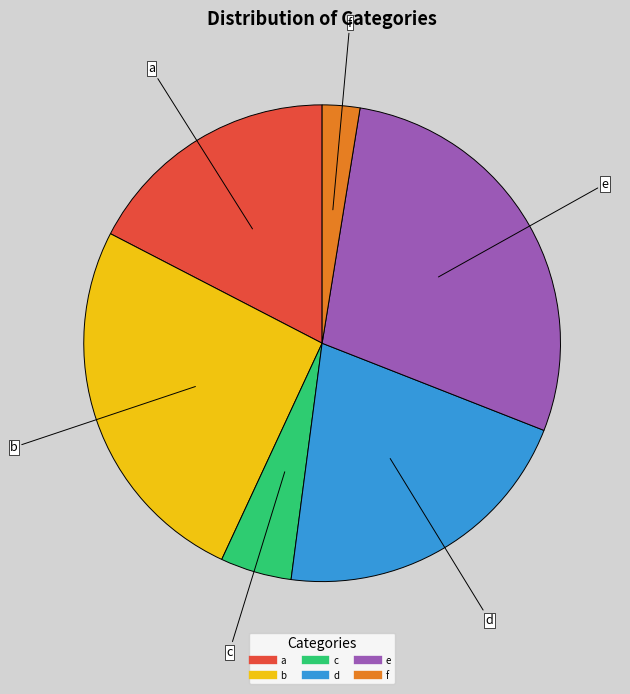

What is the ratio of the value at e to the value at f?

11.2